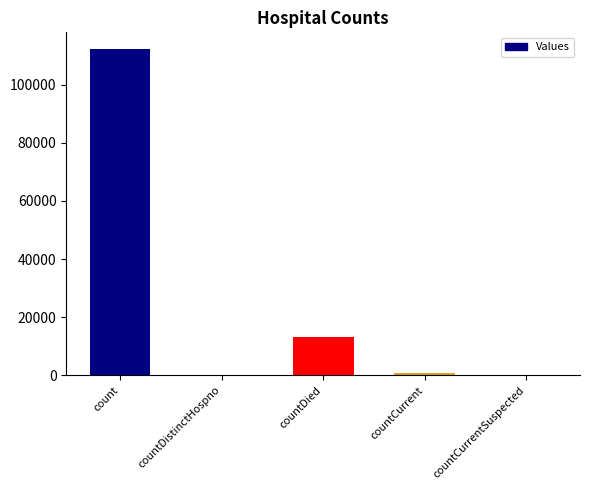

Which has a higher value, countDied or countCurrent?

countDied